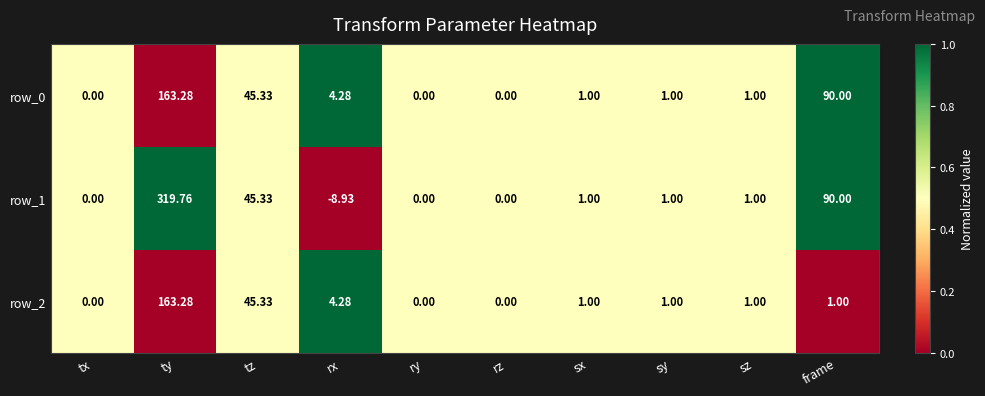

How many data points does each series have?

10